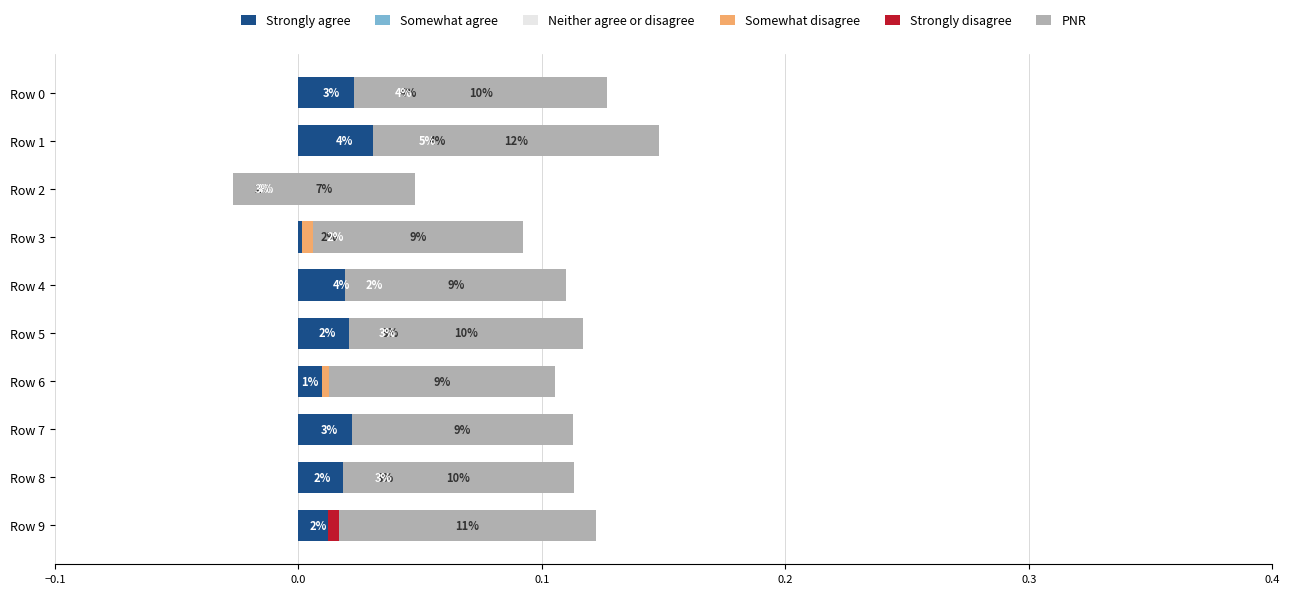

What are all the series names shown in the legend?

Strongly agree, Somewhat agree, Neither agree or disagree, Somewhat disagree, Strongly disagree, PNR